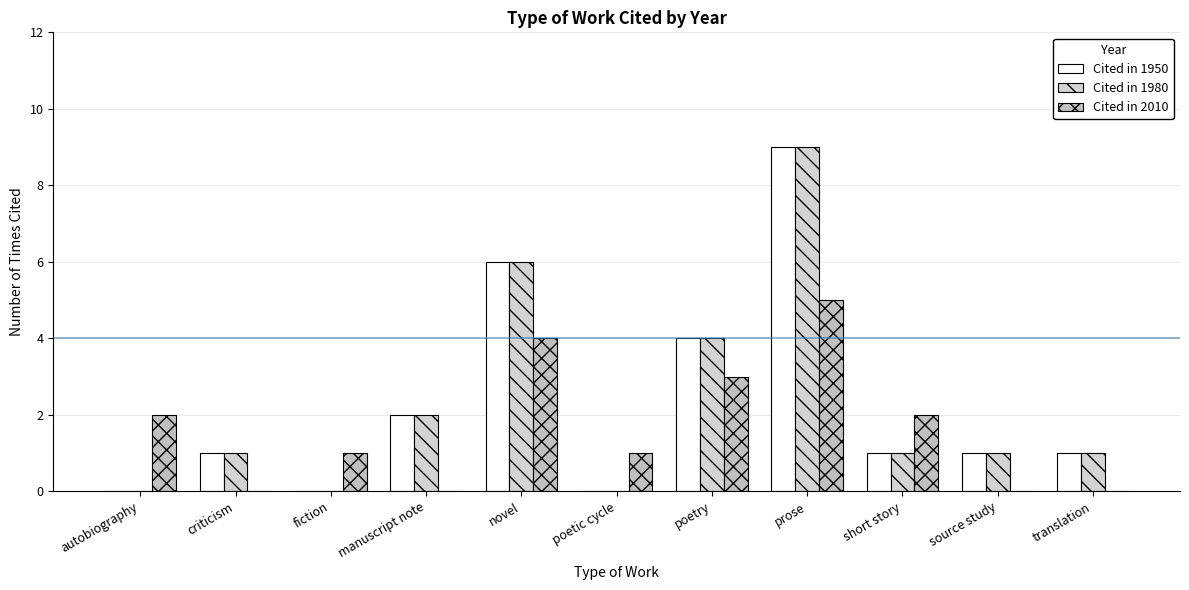

At manuscript note, list the series in order from smallest to largest.

Cited in 2010, Cited in 1950, Cited in 1980